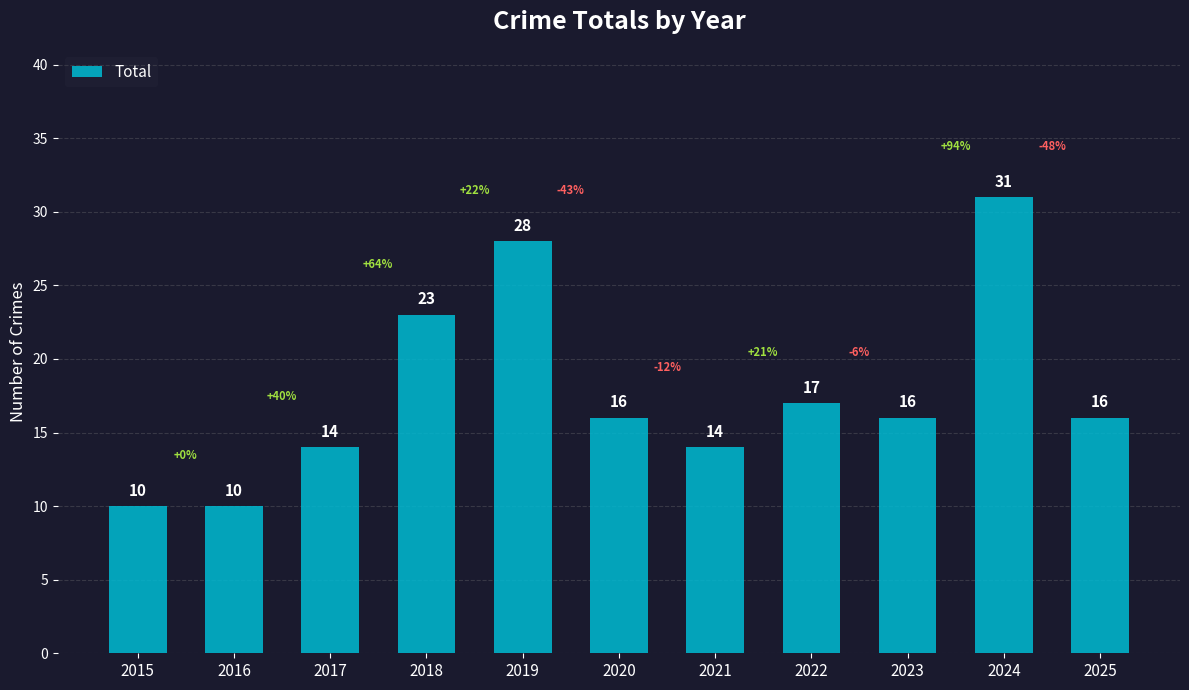

What is the greatest value displayed?

31